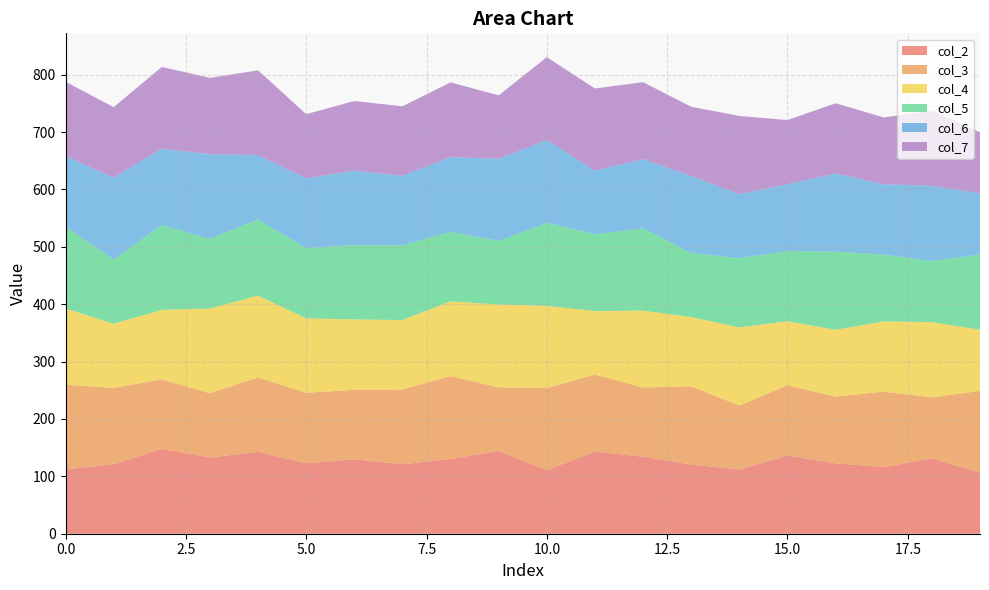

What is the minimum value for col_2?

106.6